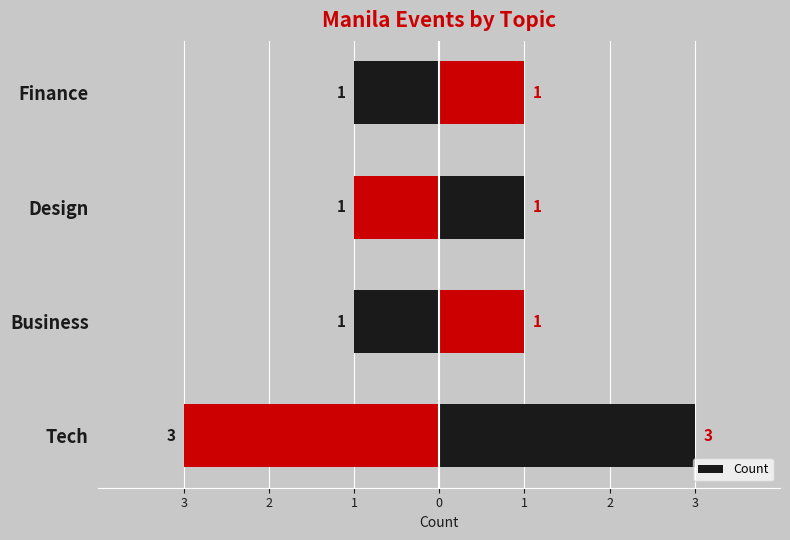

Count the values in the range 1 to 3.

4